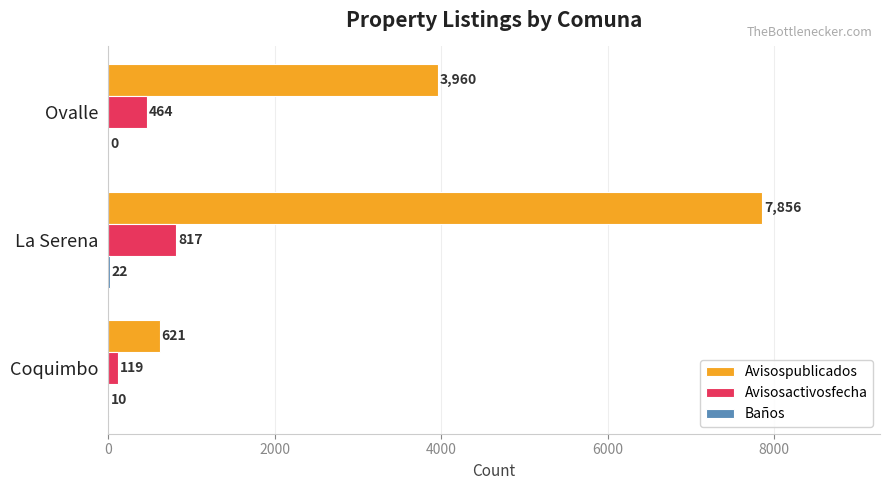

Between La Serena and Ovalle, which series saw the biggest shift?

Avisospublicados